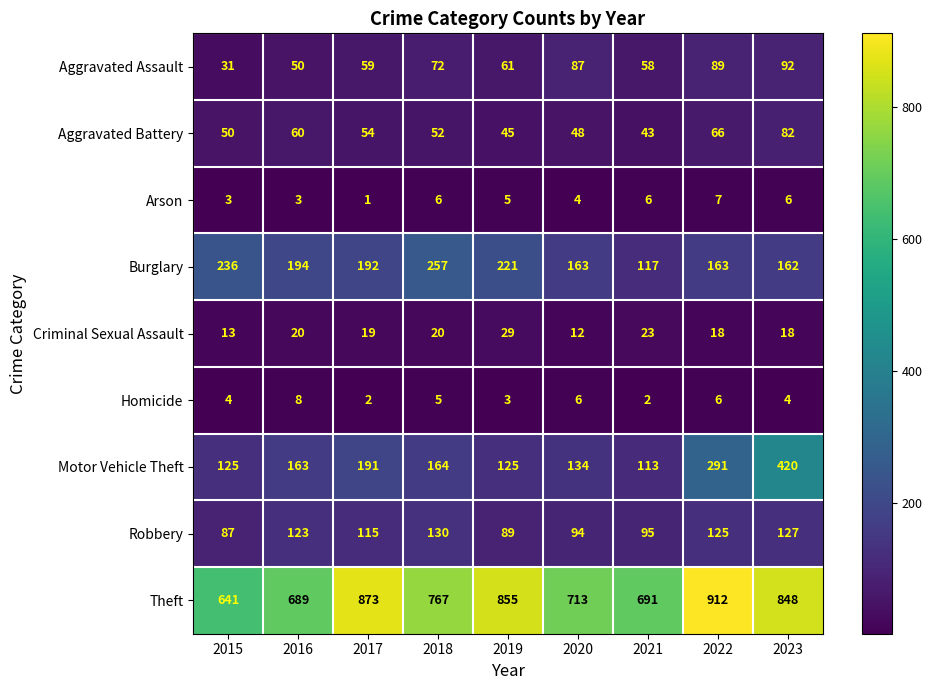

Between 2018 and 2022, which series saw the biggest shift?

Theft